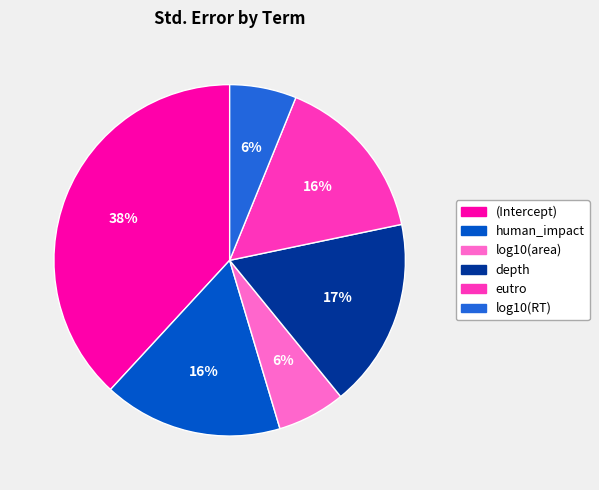

What is the largest slice in the pie chart?

(Intercept)